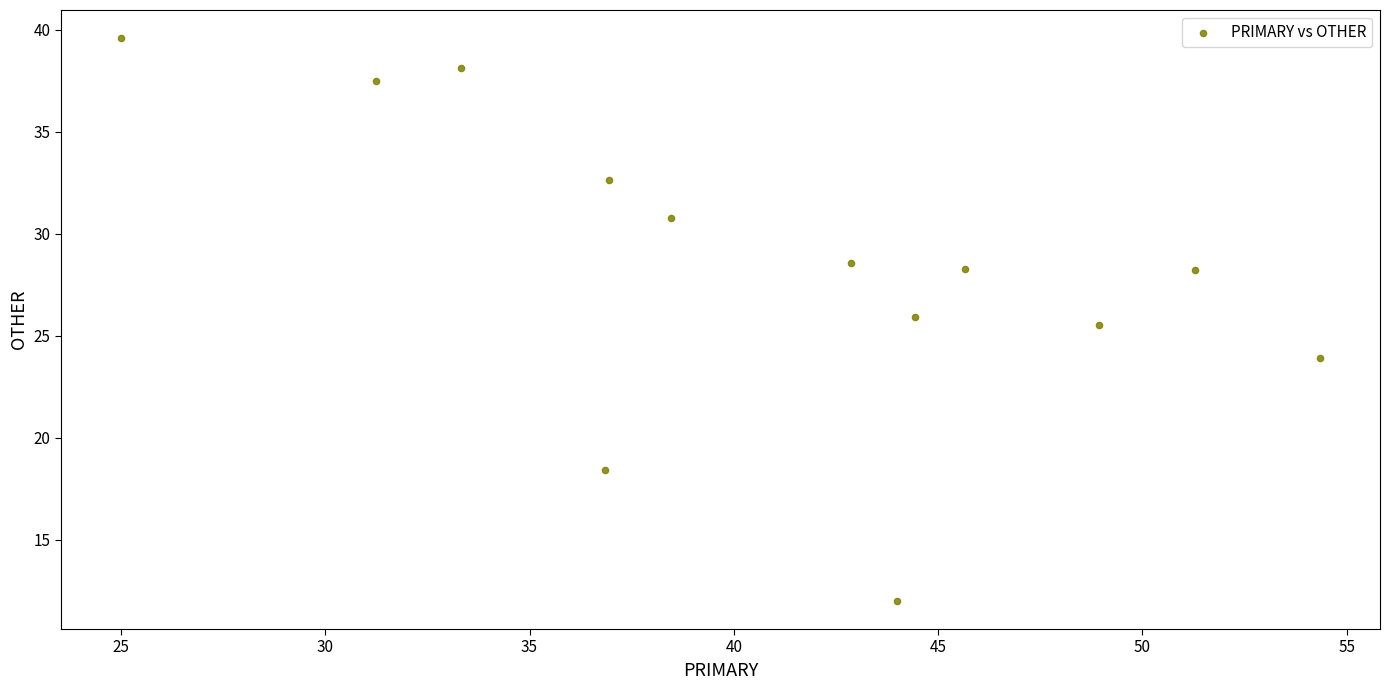

What Y value in the scatter plot is closest to 25?

25.5